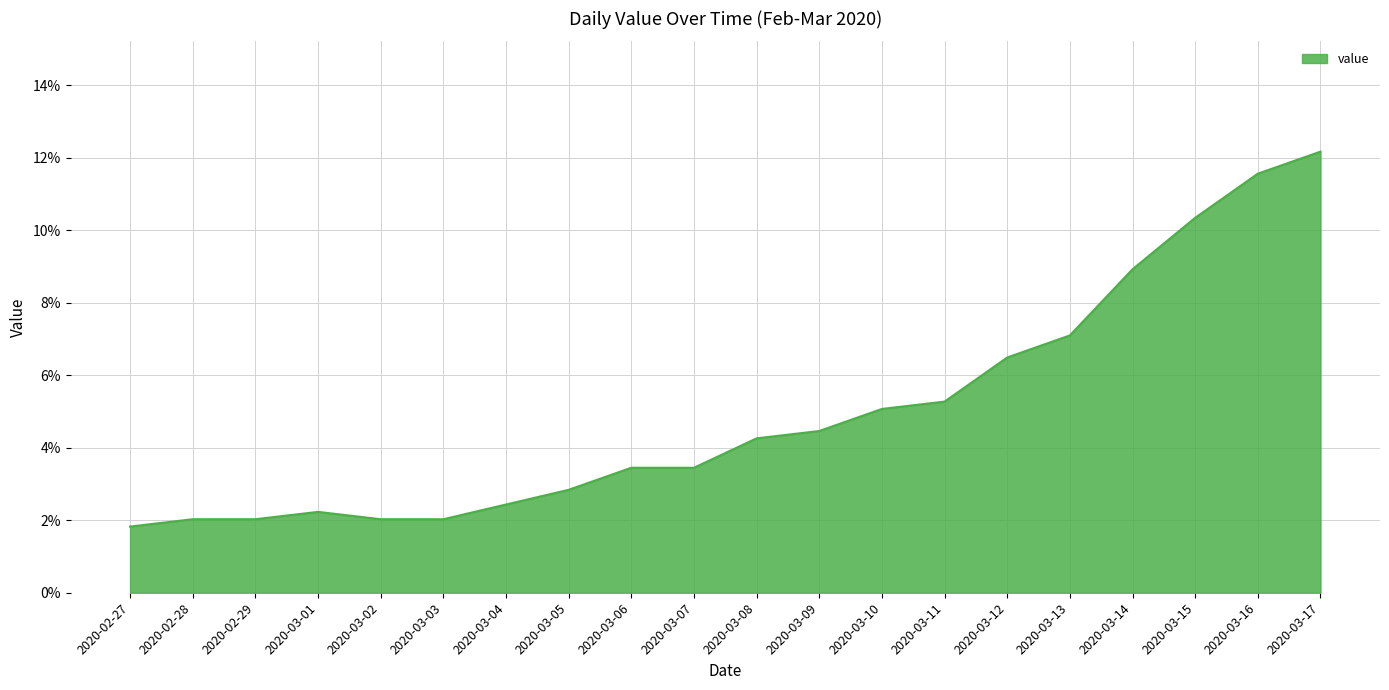

Does the chart have visible grid lines?

Yes